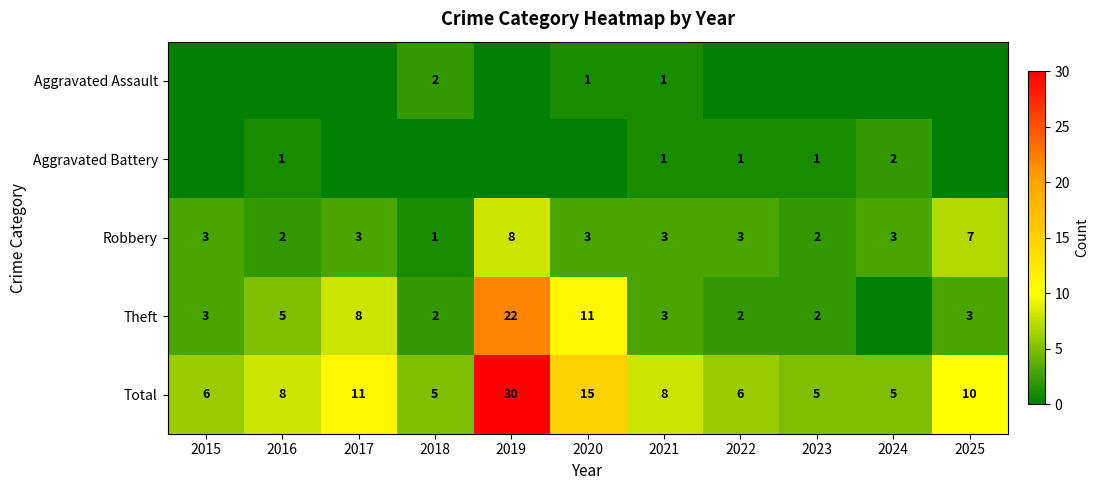

What is the difference between the Robbery values at 2019 and 2017?

5